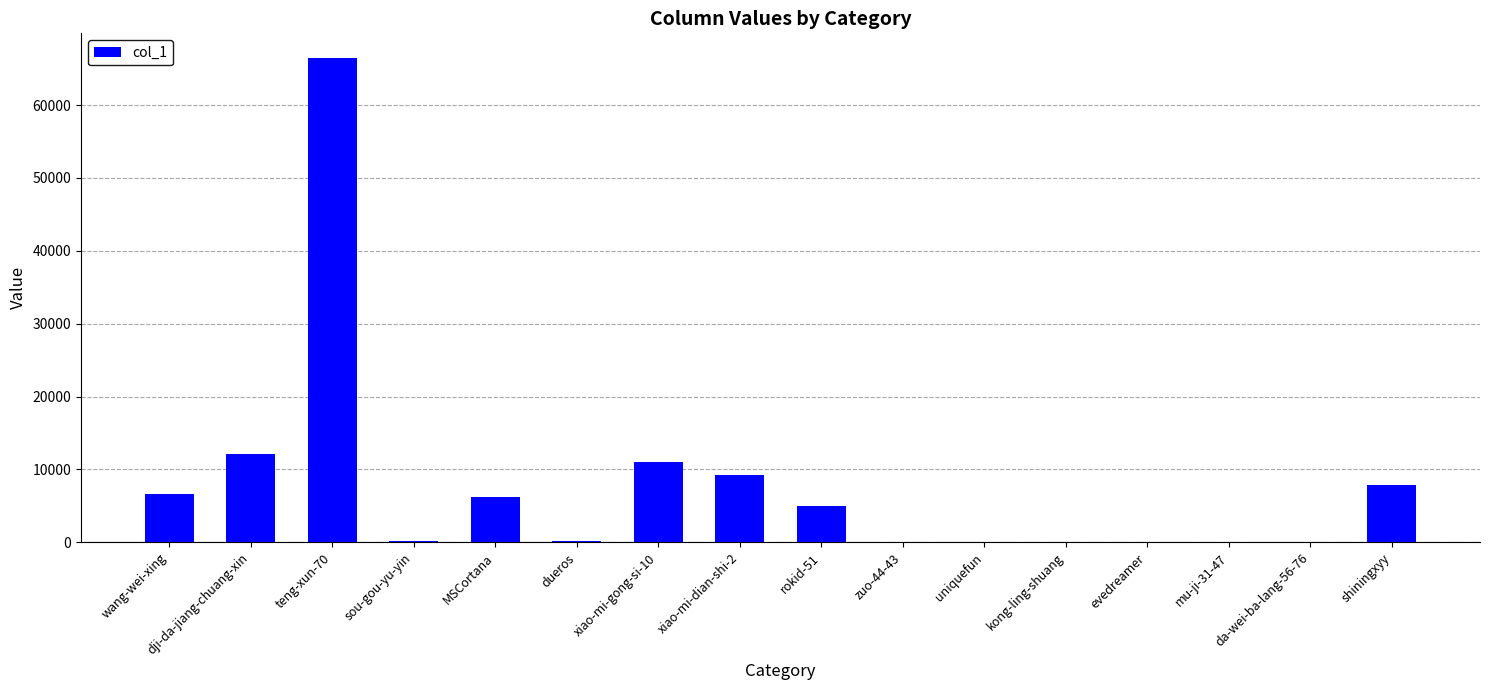

Is it true that the value at wang-wei-xing is 2957?

False